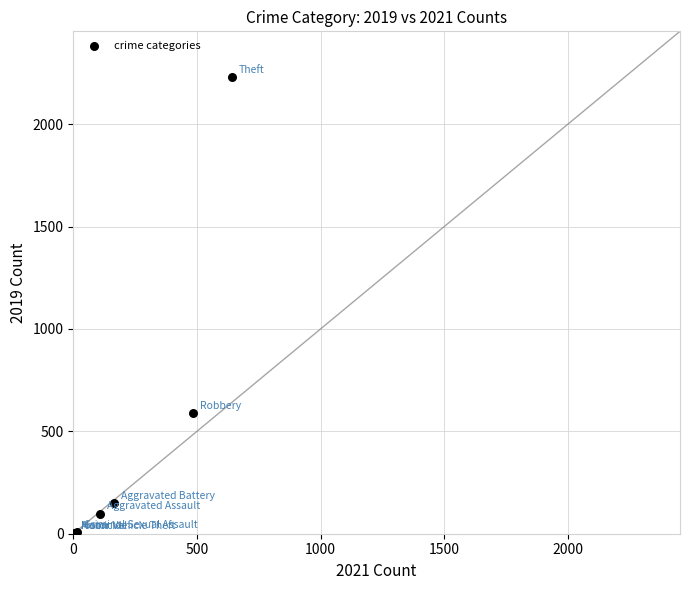

What Y value in the scatter plot is closest to 1115?

591